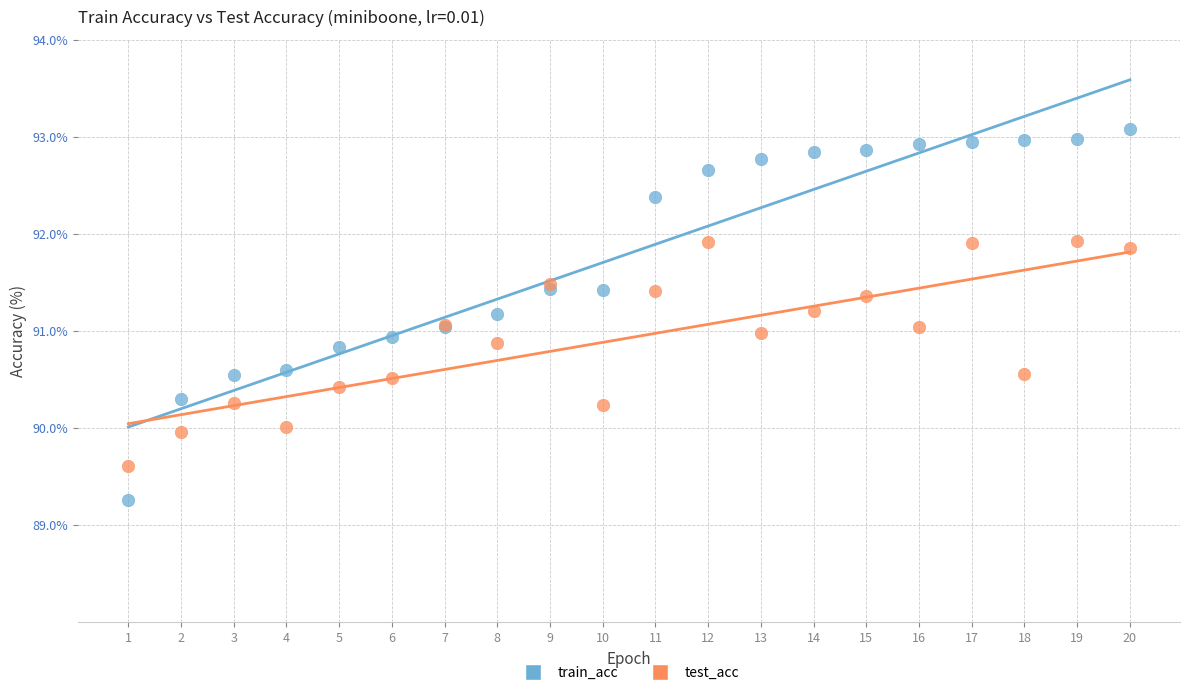

Which series reaches the minimum Y coordinate?

train_acc